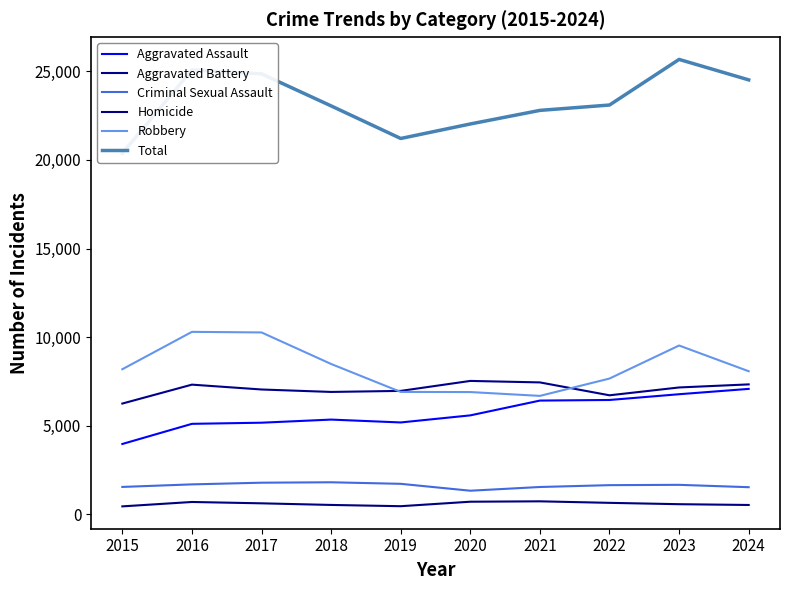

What is the smallest value displayed?

442